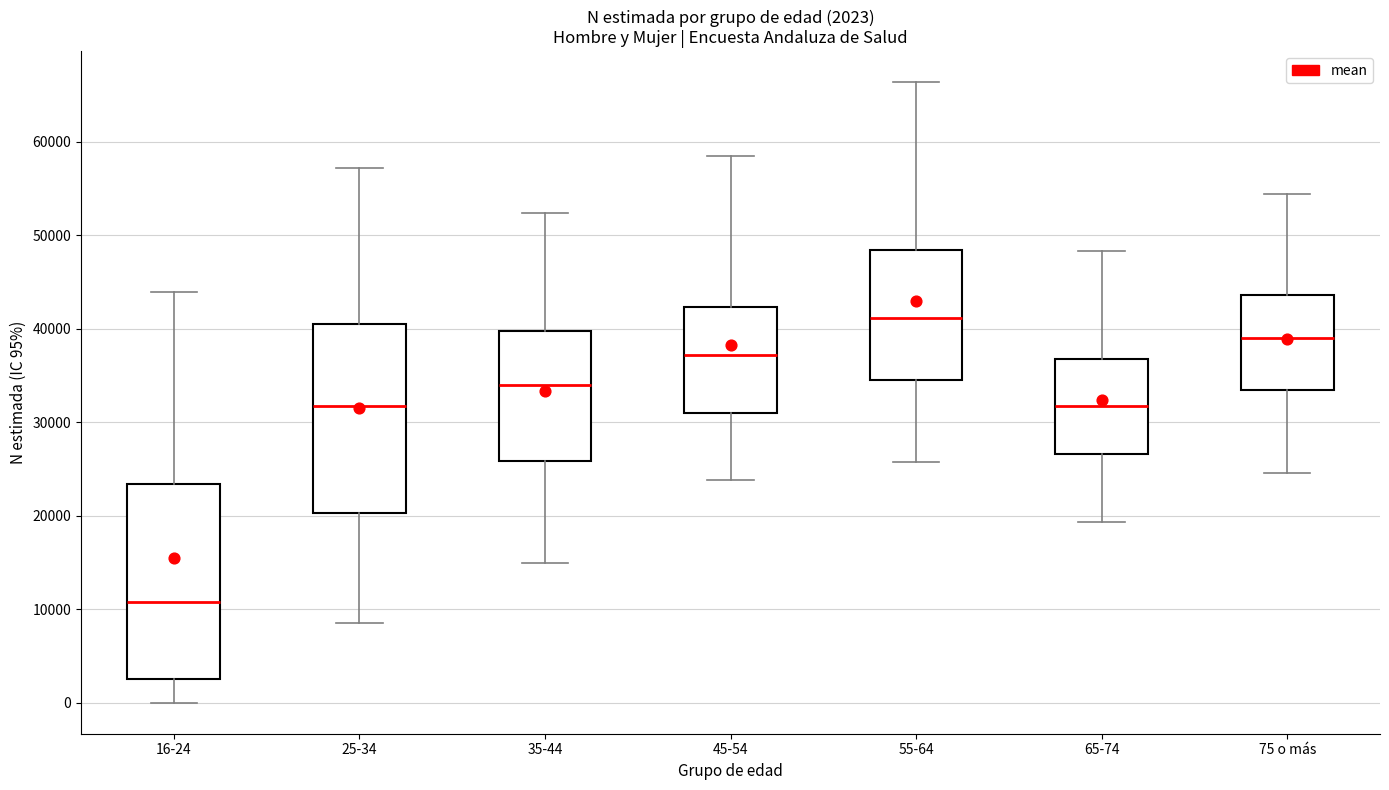

Which box has the highest median line?

55-64